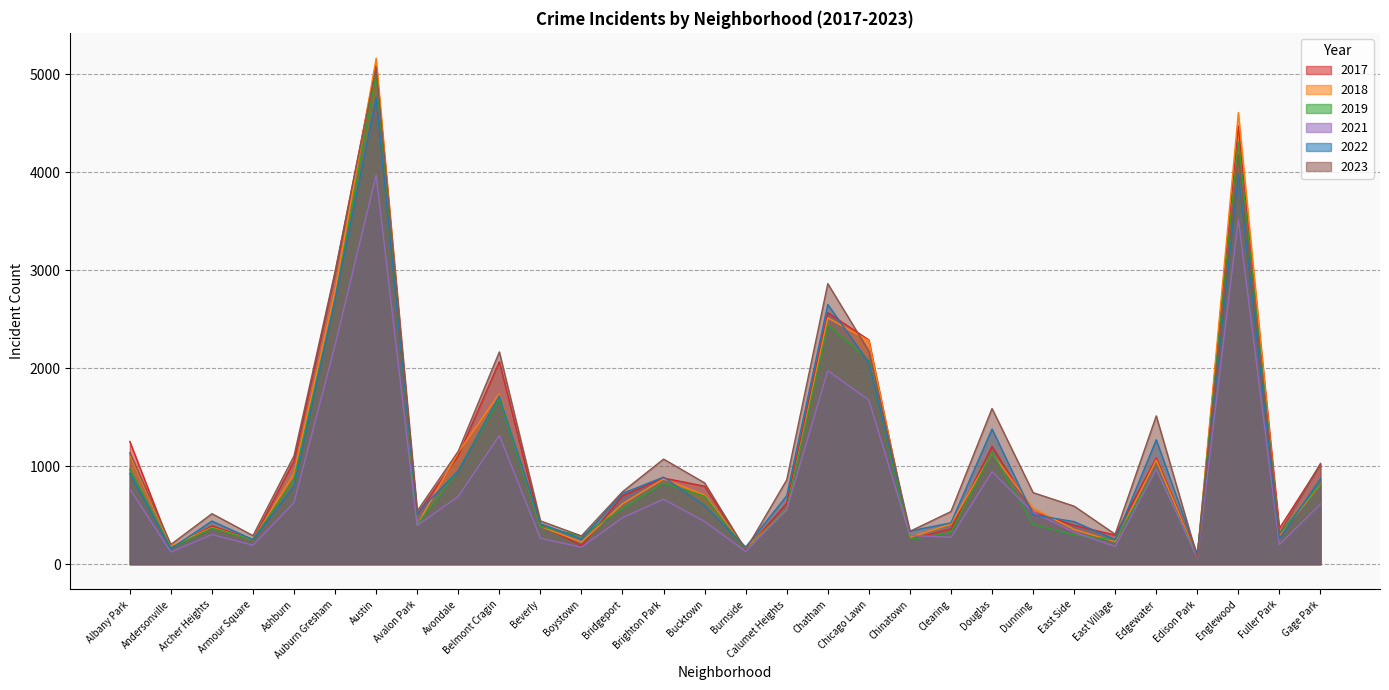

How many data points in 2018 are above 616?

14